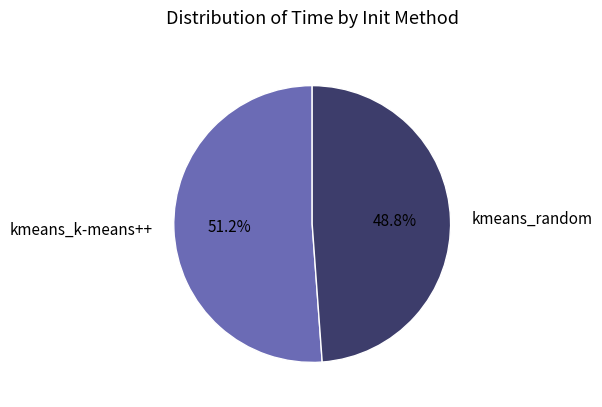

Rank the categories by value from lowest to highest.

kmeans_random, kmeans_k-means++